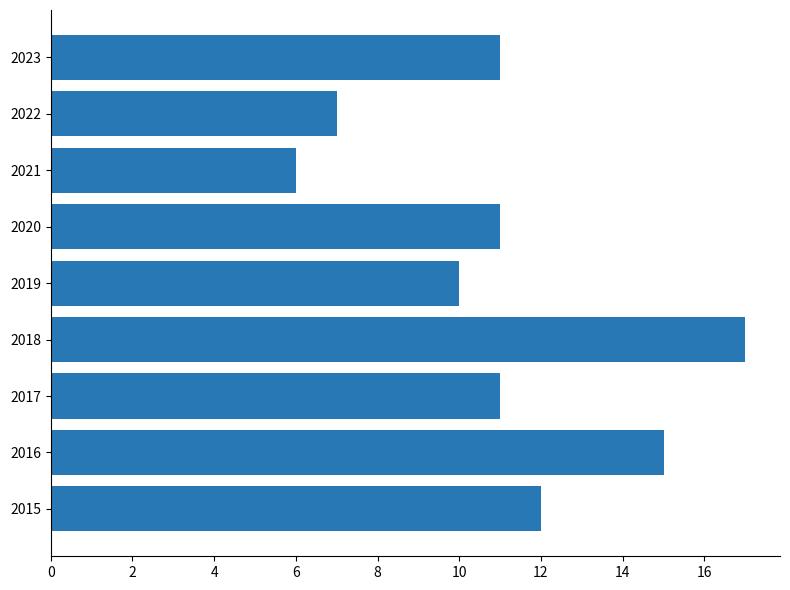

What is the sum of the values at 2015 and 2019?

22